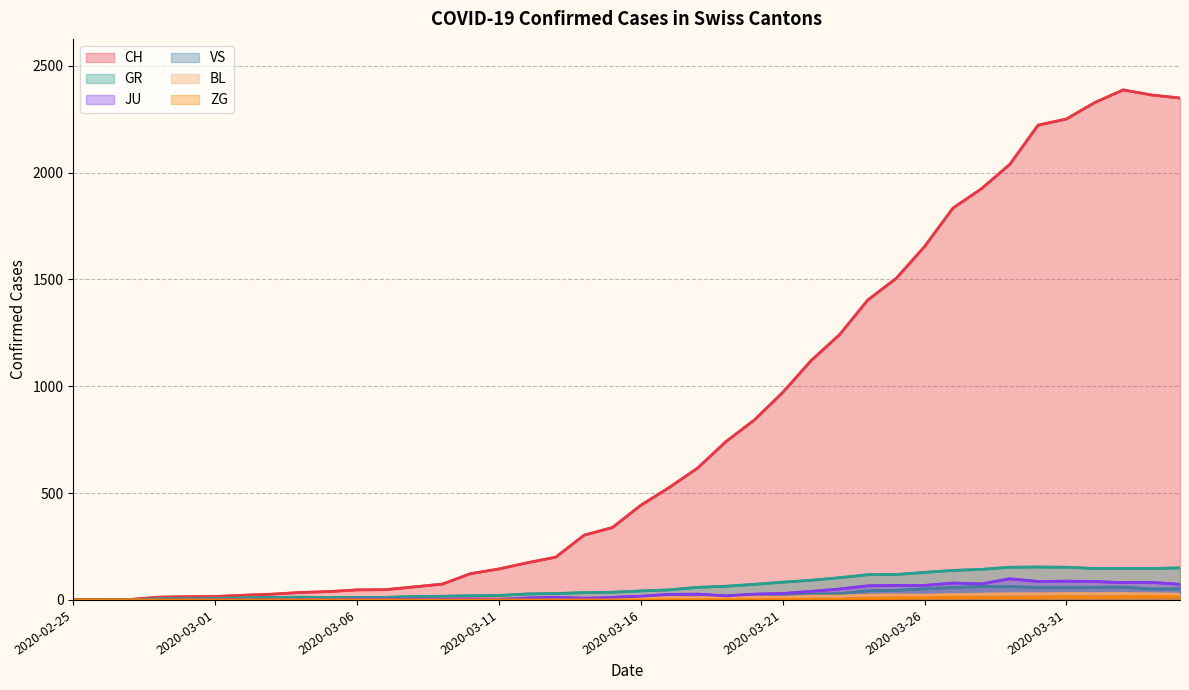

How many times do GR and JU cross each other?

1